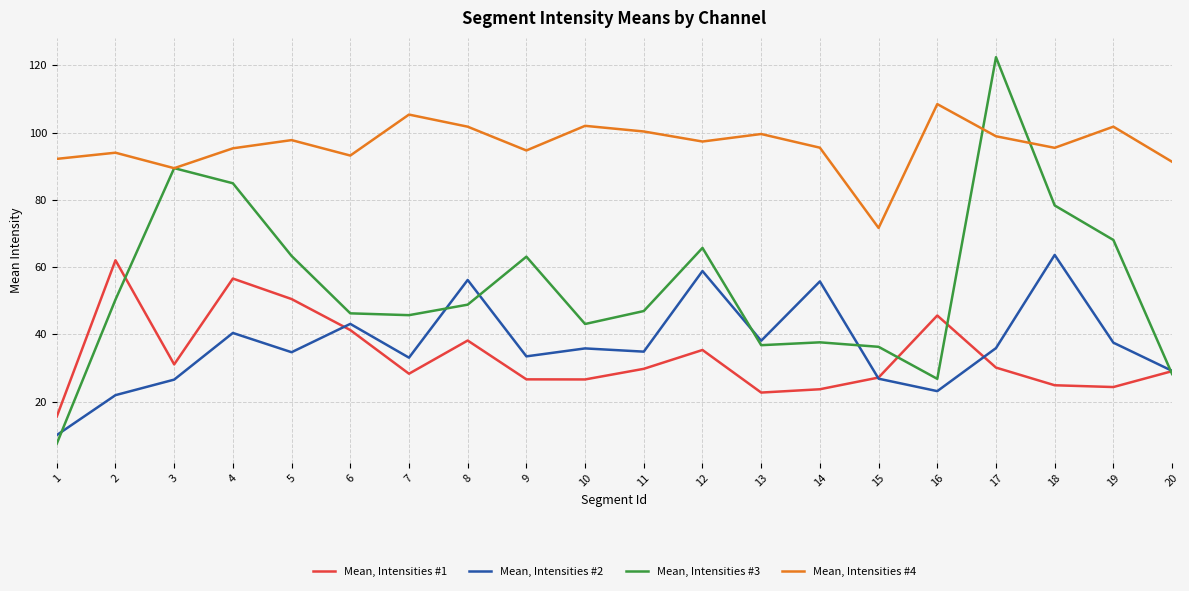

Where is Mean, Intensities #1 nearest to the value 38?

8